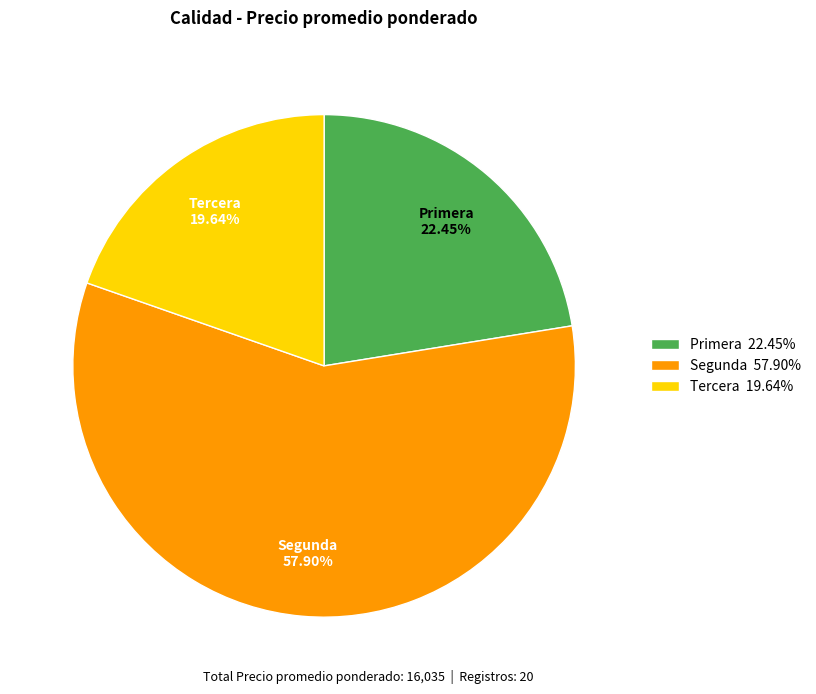

Combined, do Tercera 19.64% and Segunda 57.90% account for over 50%?

Yes